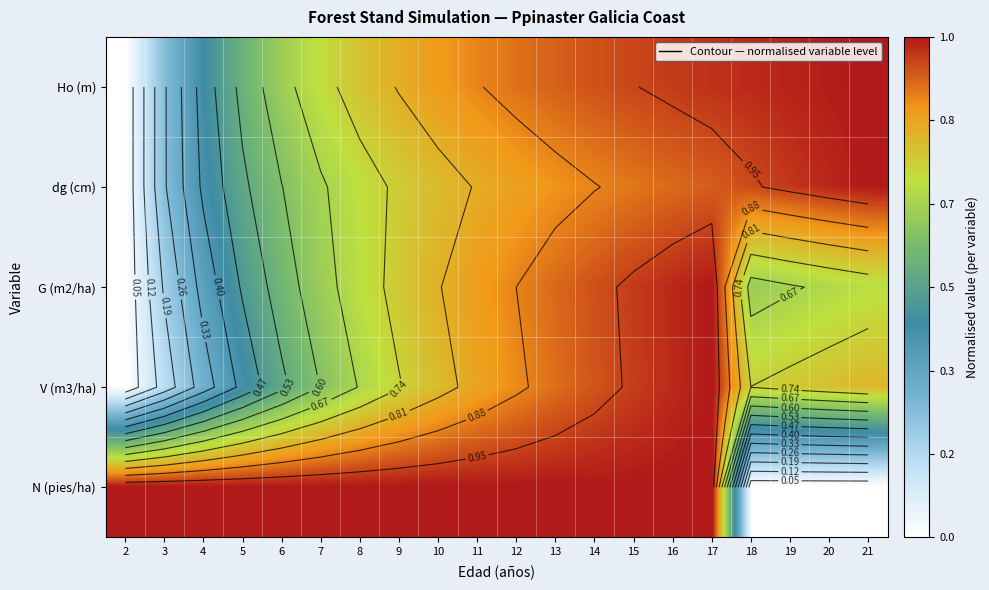

How many distinct data groups are displayed?

5